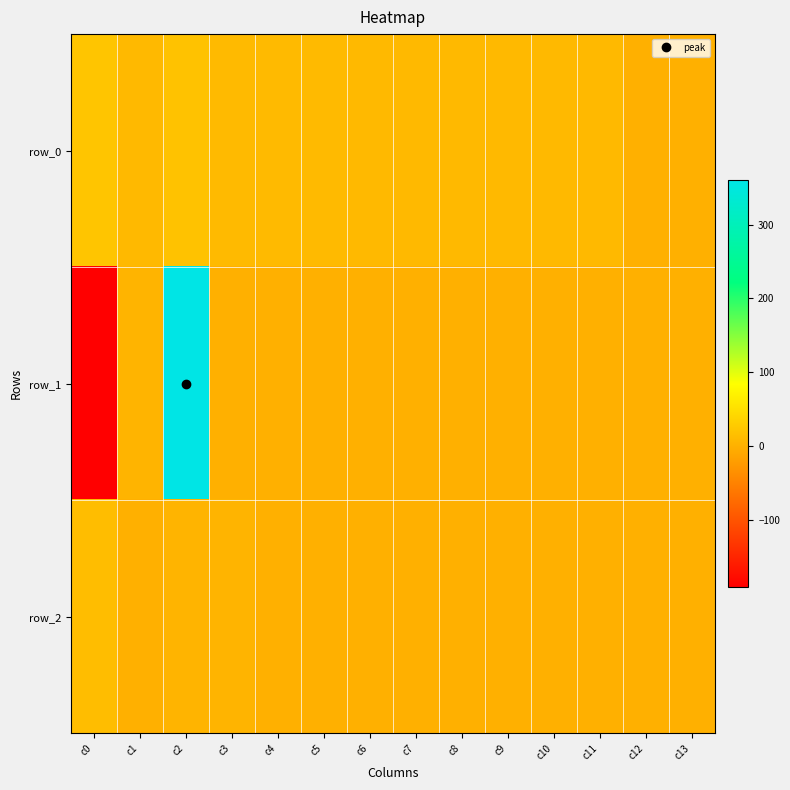

What is the average value of the row_0 series?

10